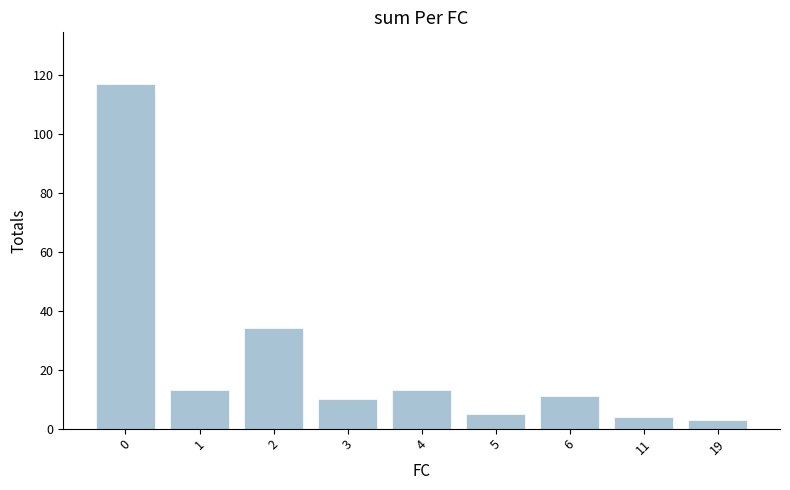

What is the greatest value displayed?

117